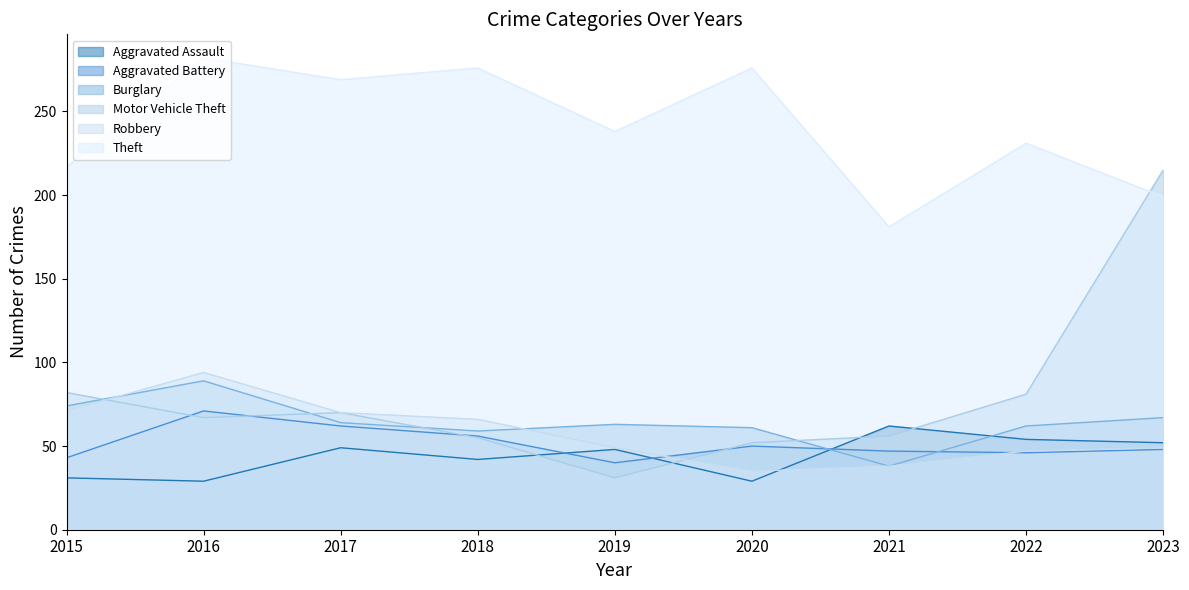

How many interior local valleys does the Aggravated Assault series have?

3